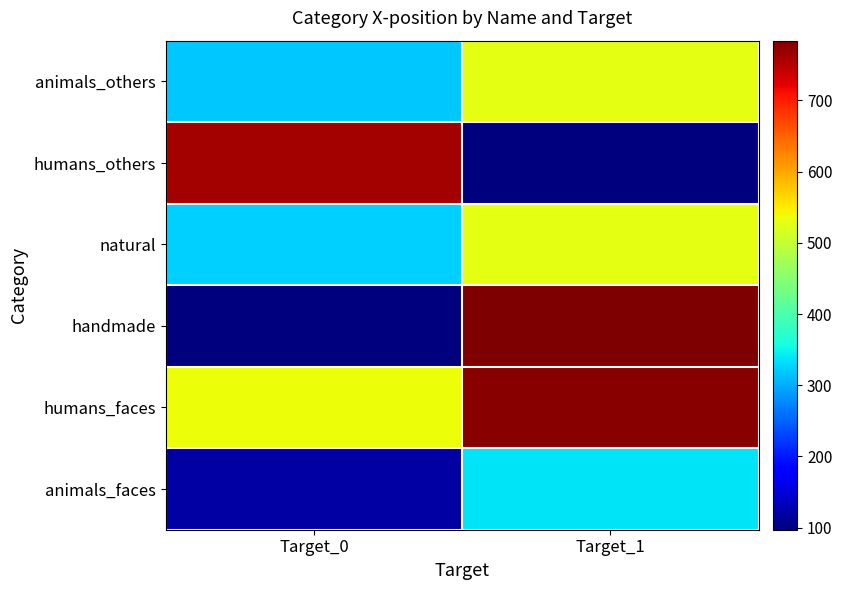

What is the total value across all series at Target_1?

3055